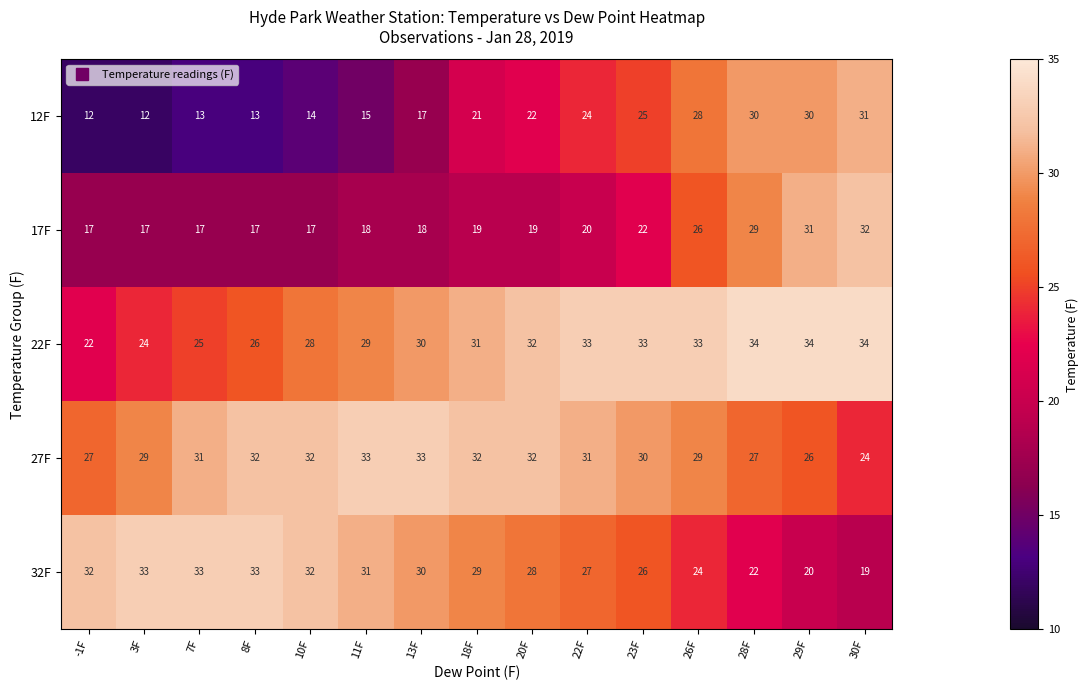

How many categories are shown in the chart?

15